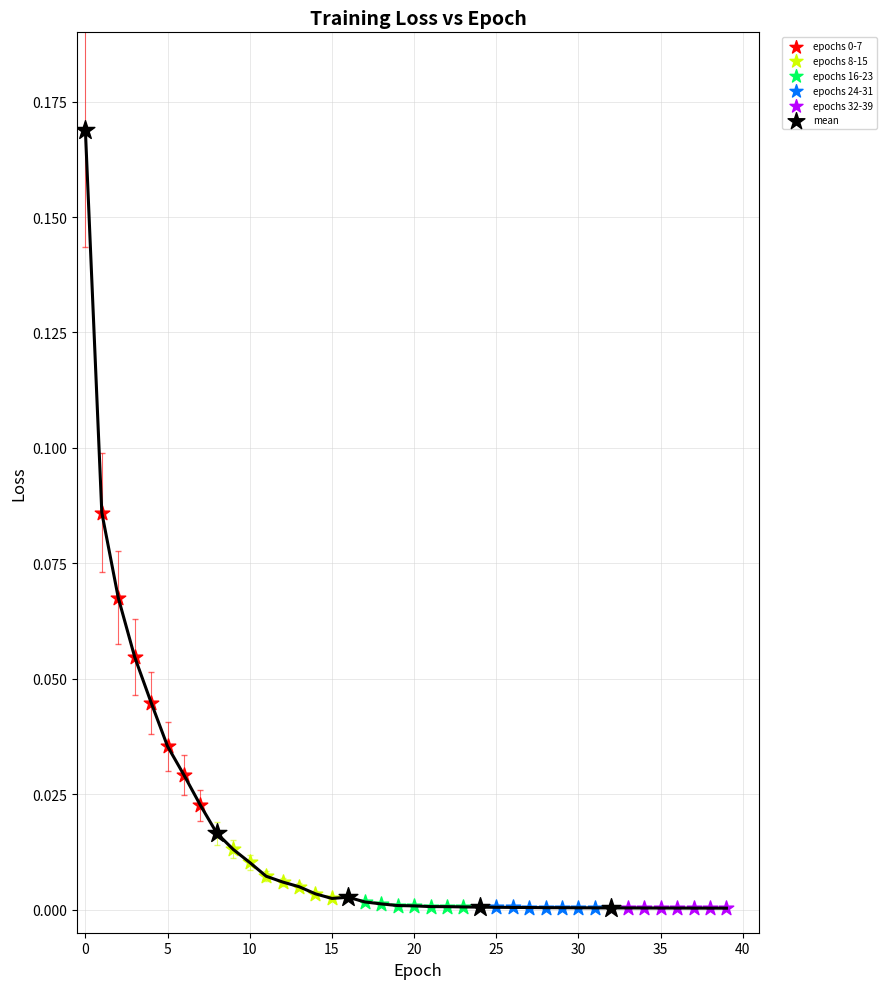

Which series has the widest spread of Y values?

mean